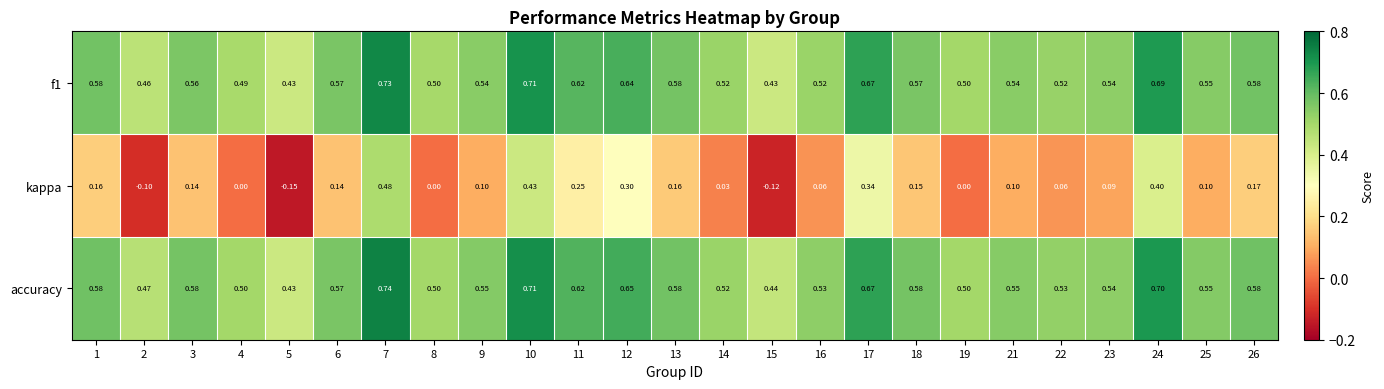

At which category does the chart reach its peak across all series?

7